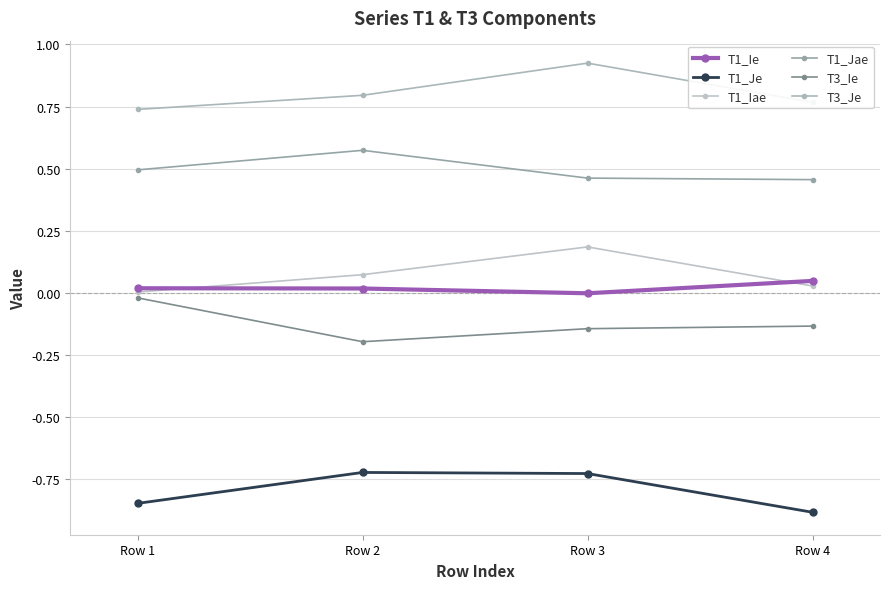

Is this an area chart (filled region under the line)?

No